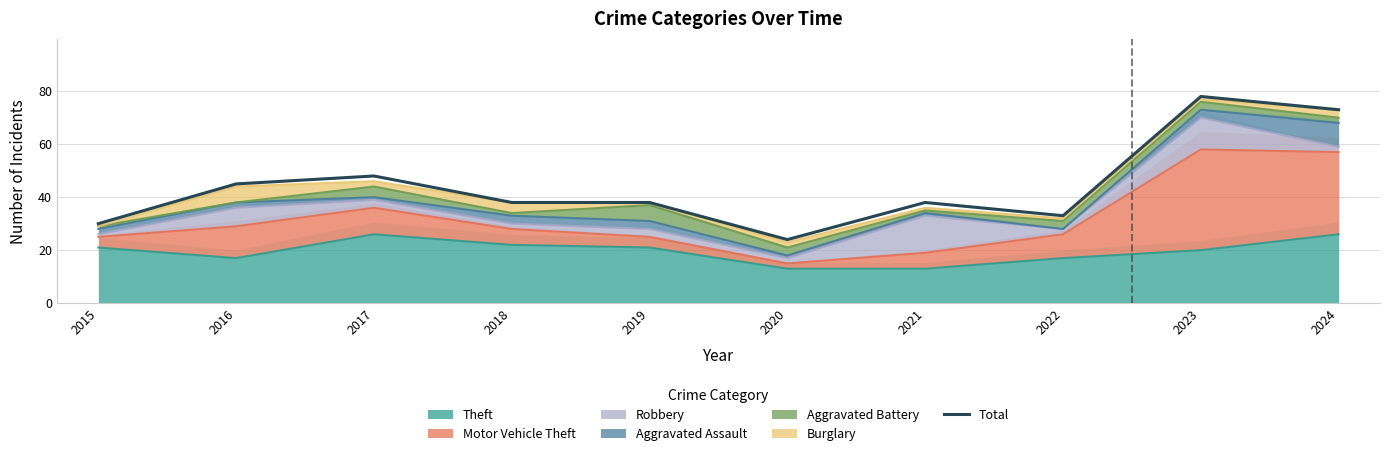

What is the change in value from 2015 to 2022?

+3